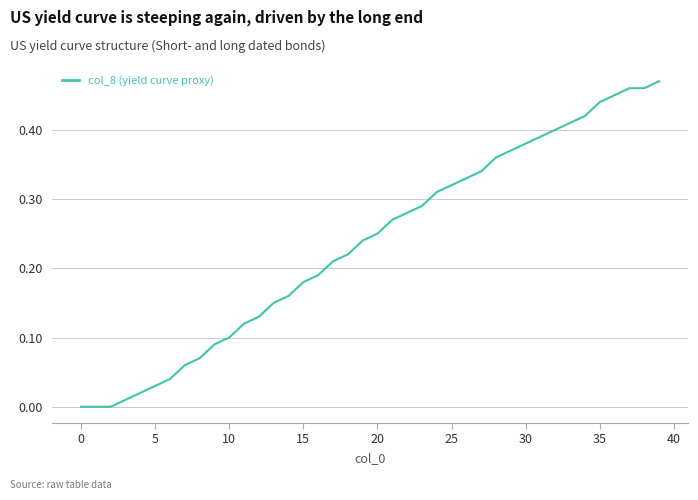

Reading left to right, extract all data points from this chart.

0.0	0.0	0.0	0.0	0.0	0.0	0.0	0.1	0.1	0.1	0.1	0.1	0.1	0.1	0.2	0.2	0.2	0.2	0.2	0.2	0.2	0.3	0.3	0.3	0.3	0.3	0.3	0.3	0.4	0.4	0.4	0.4	0.4	0.4	0.4	0.4	0.5	0.5	0.5	0.5